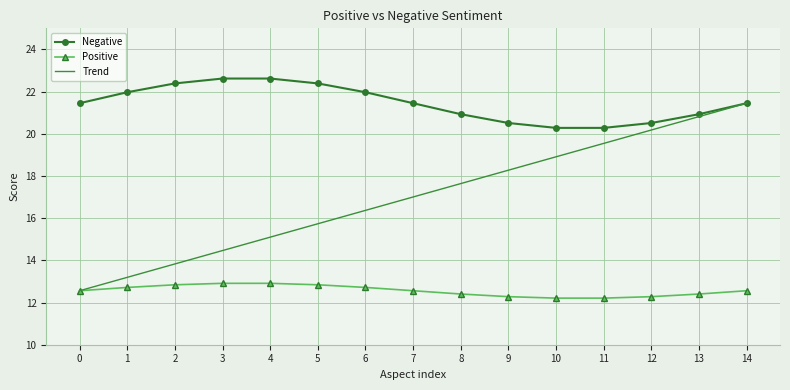

List the series in order of their overall mean, highest first.

Negative, Trend, Positive